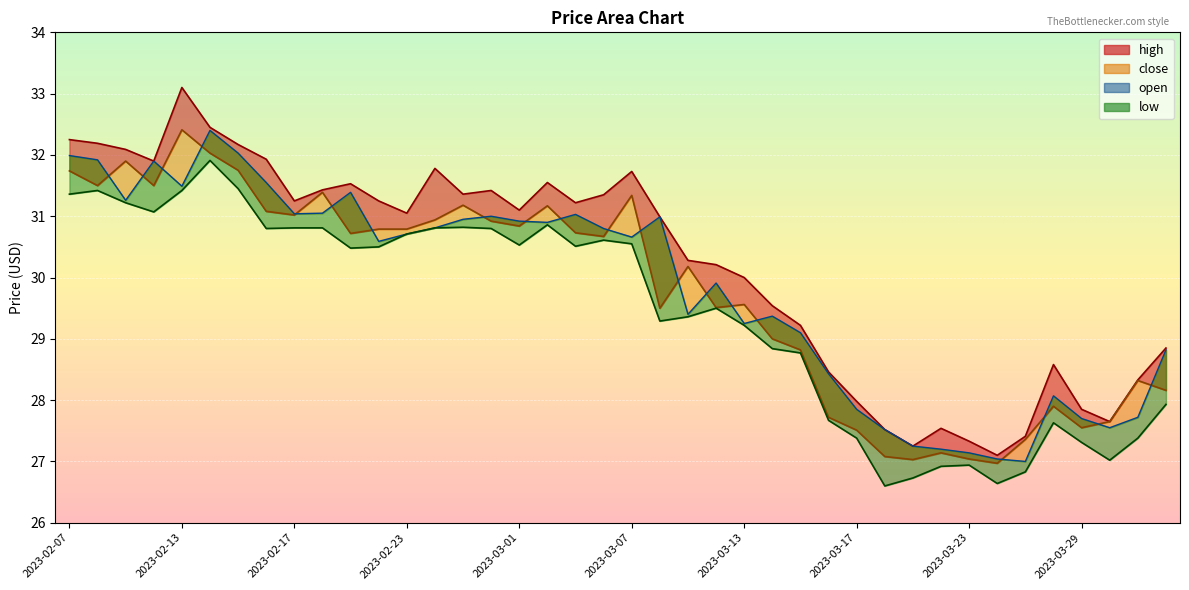

What is the maximum value for high_line?

33.1